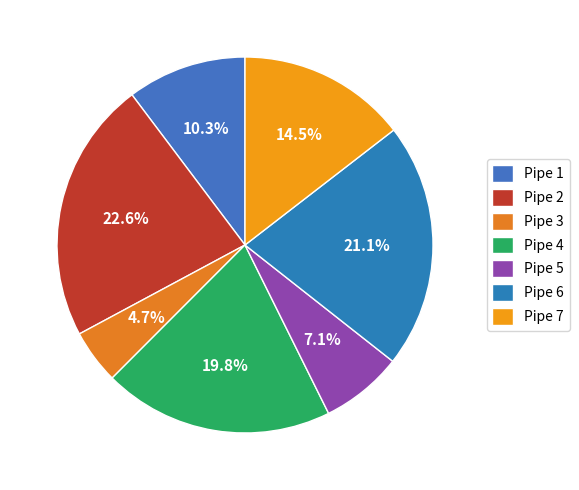

To the nearest percent, what is the combined percentage of Pipe 6 and Pipe 2?

44%